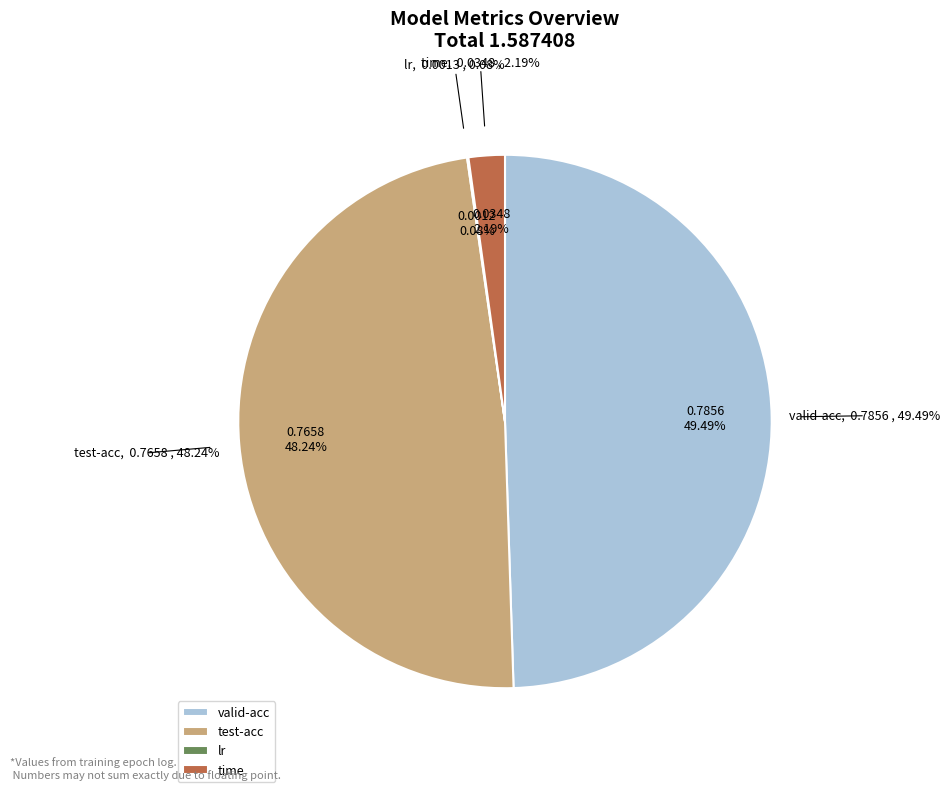

Rank the categories by value from lowest to highest.

lr, time, test-acc, valid-acc